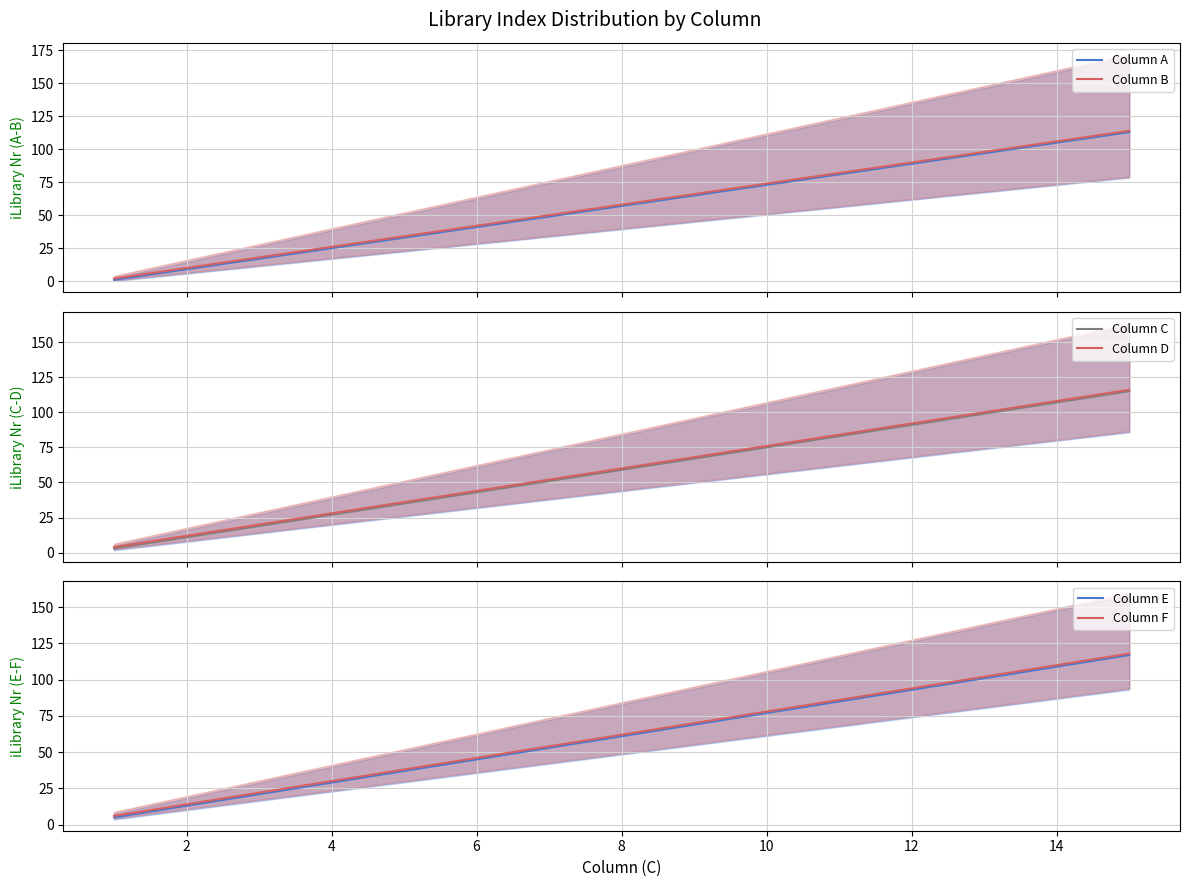

The value of Column E at 2 is 20. True or false?

False